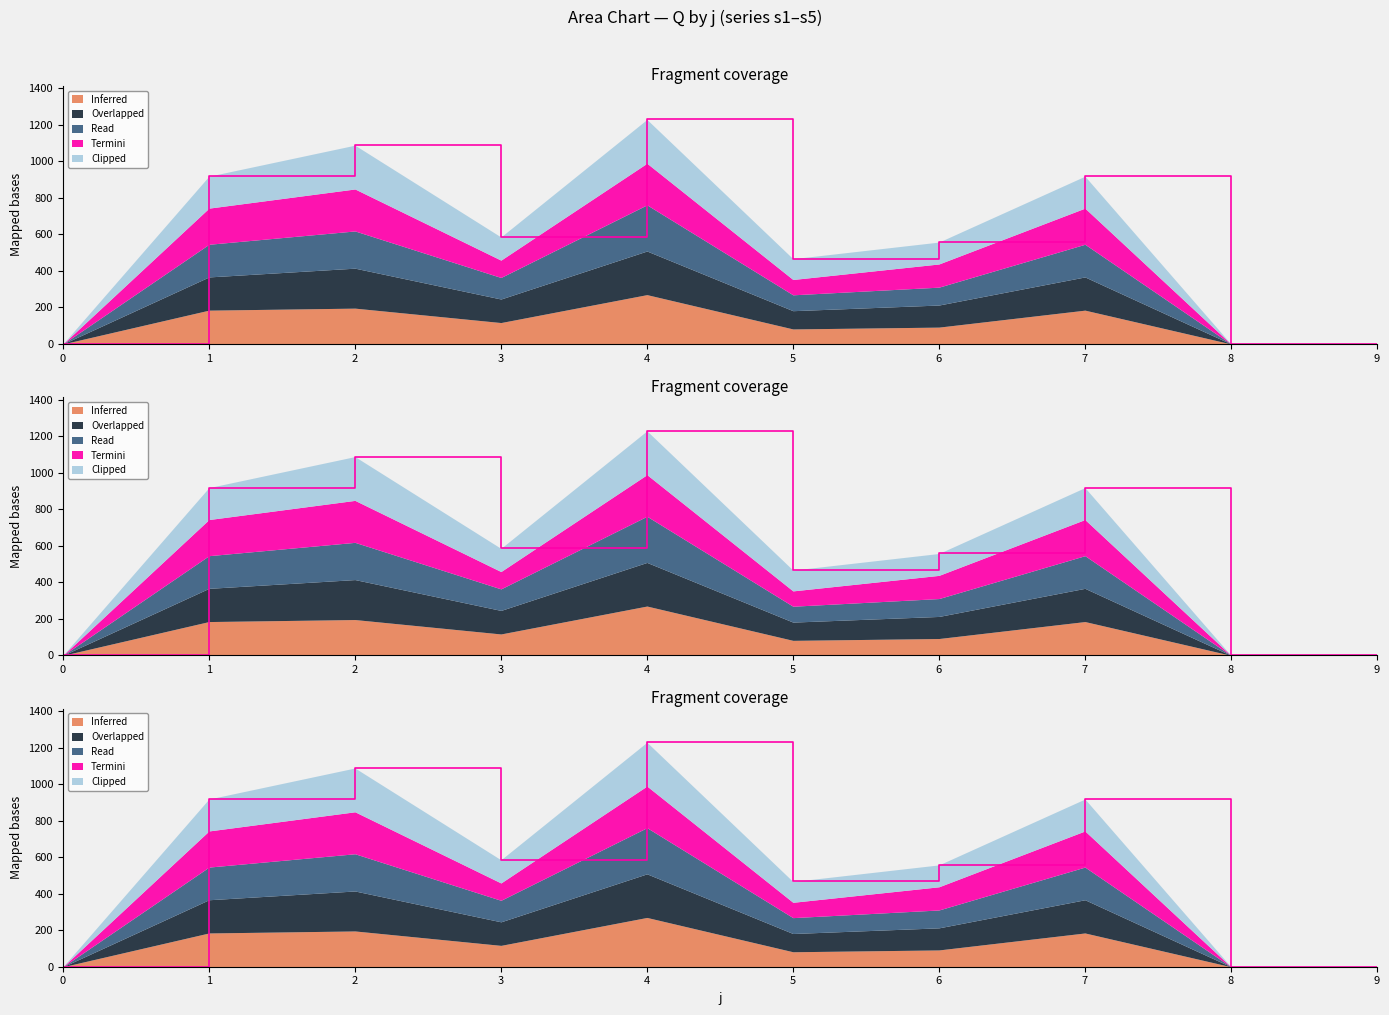

What value does the s3 series have at 6, to the nearest 100?

600